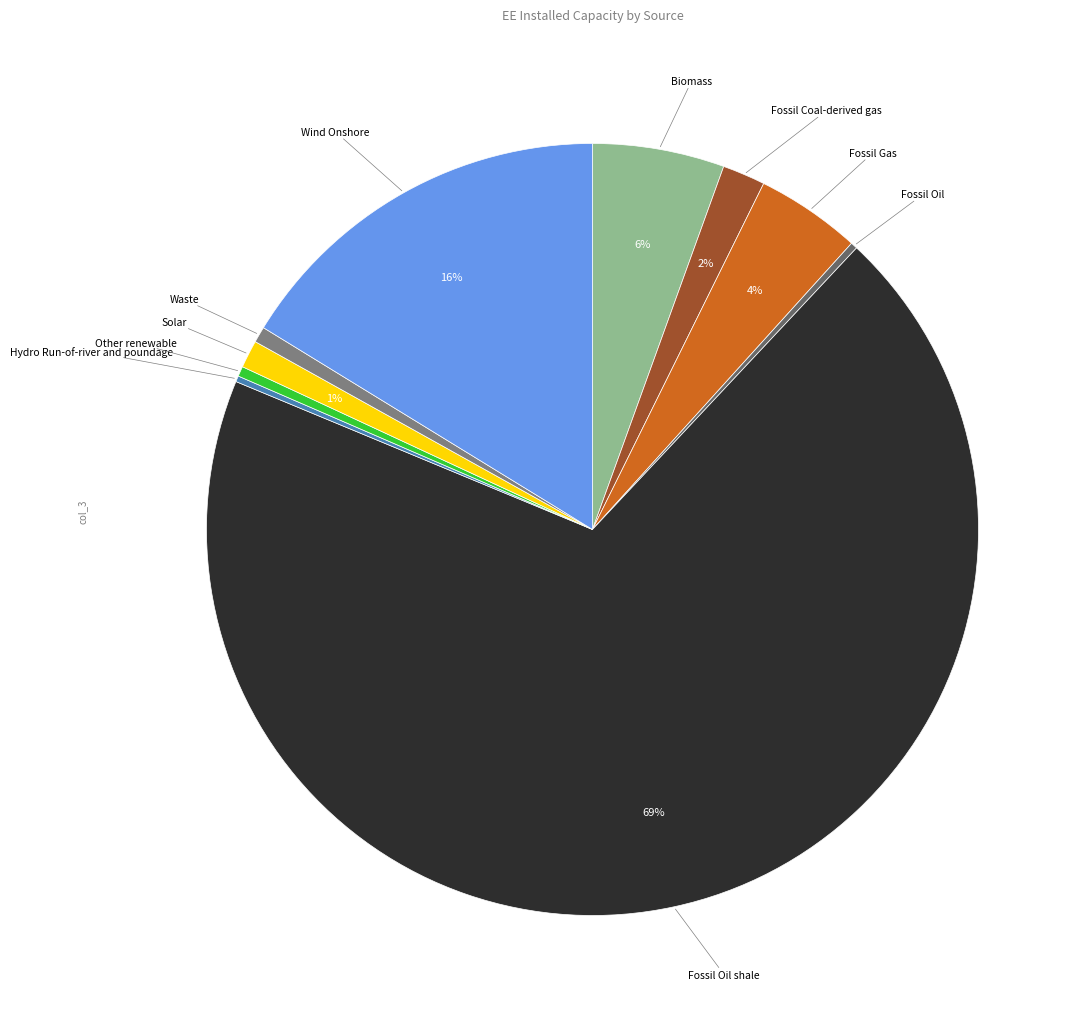

True or false: Wind Onshore accounts for 16% of the total.

True